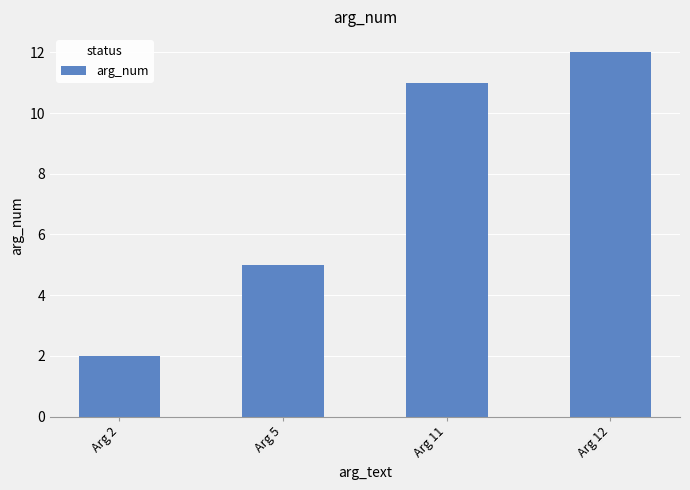

Reading left to right, list all the values displayed in this chart.

2	5	11	12